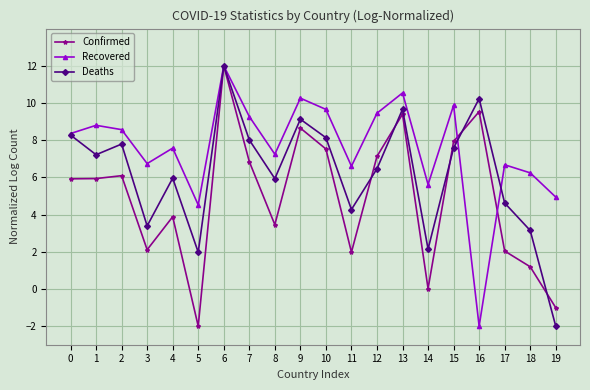

The value of Confirmed at 13 is 9.4. True or false?

True